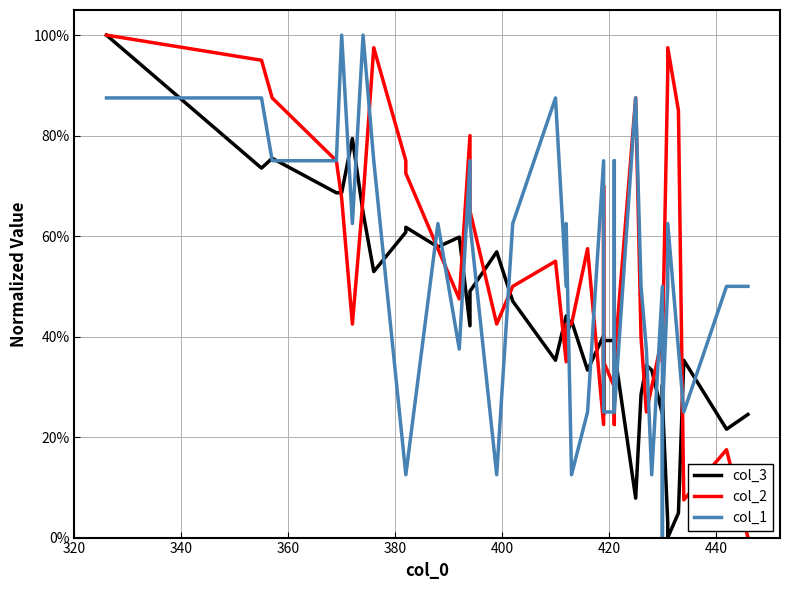

What is the difference between the second highest and minimum values in the col_1 series?

1.0